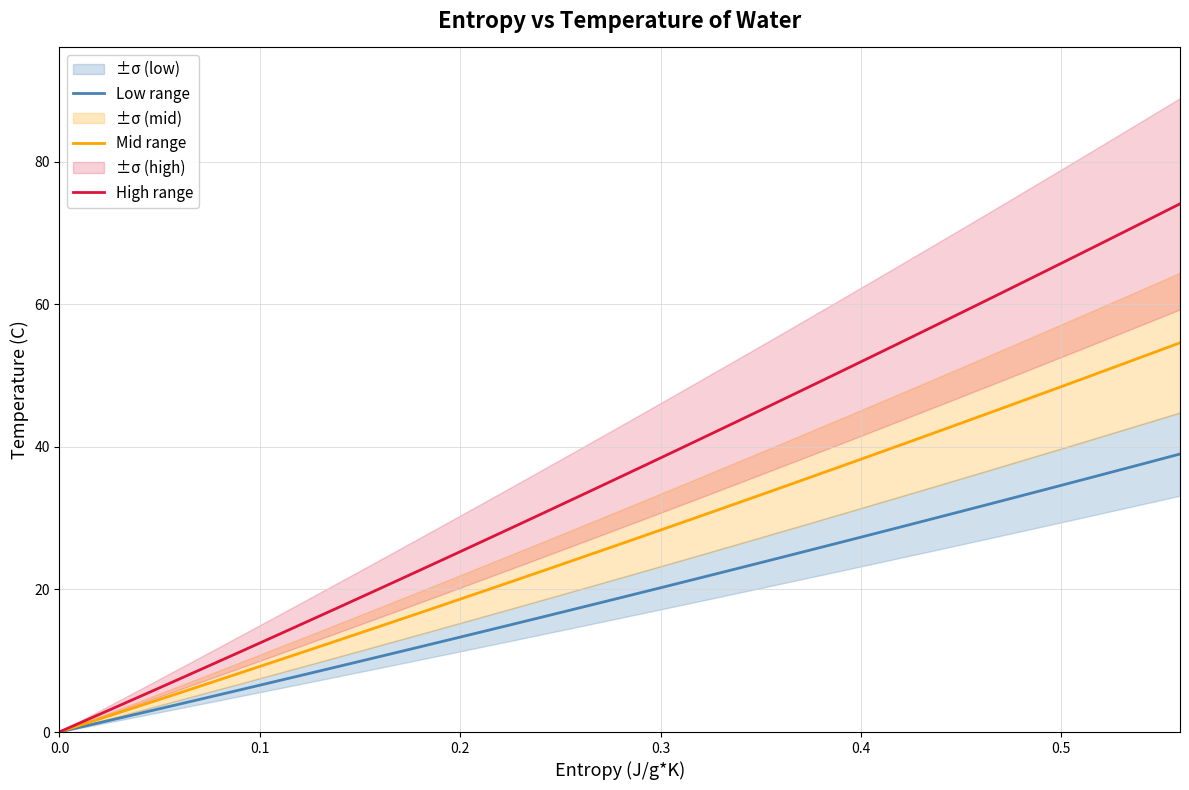

True or false: High range and Low range cross at least once.

False